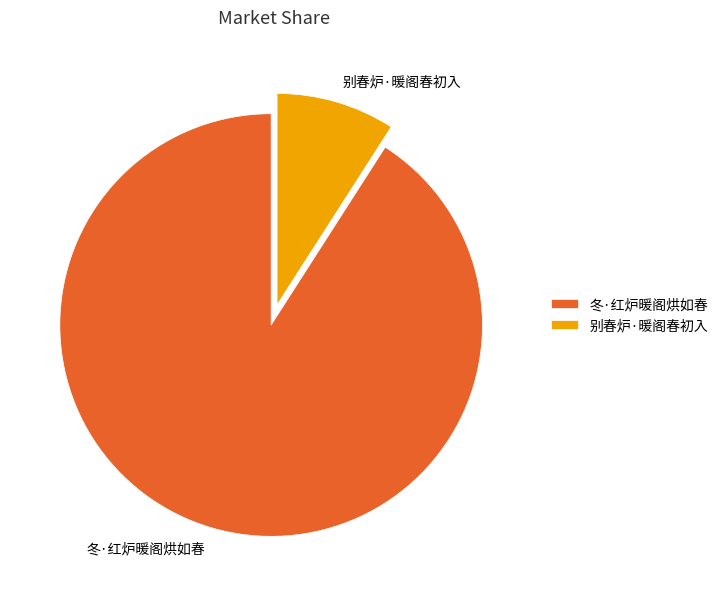

The 冬·红炉暖阁烘如春 slice represents 98% of the pie. True or false?

False